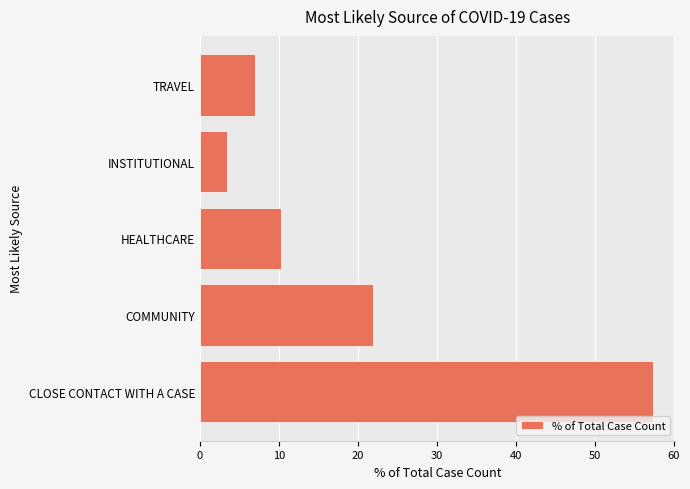

What value does the data have at INSTITUTIONAL?

3.4